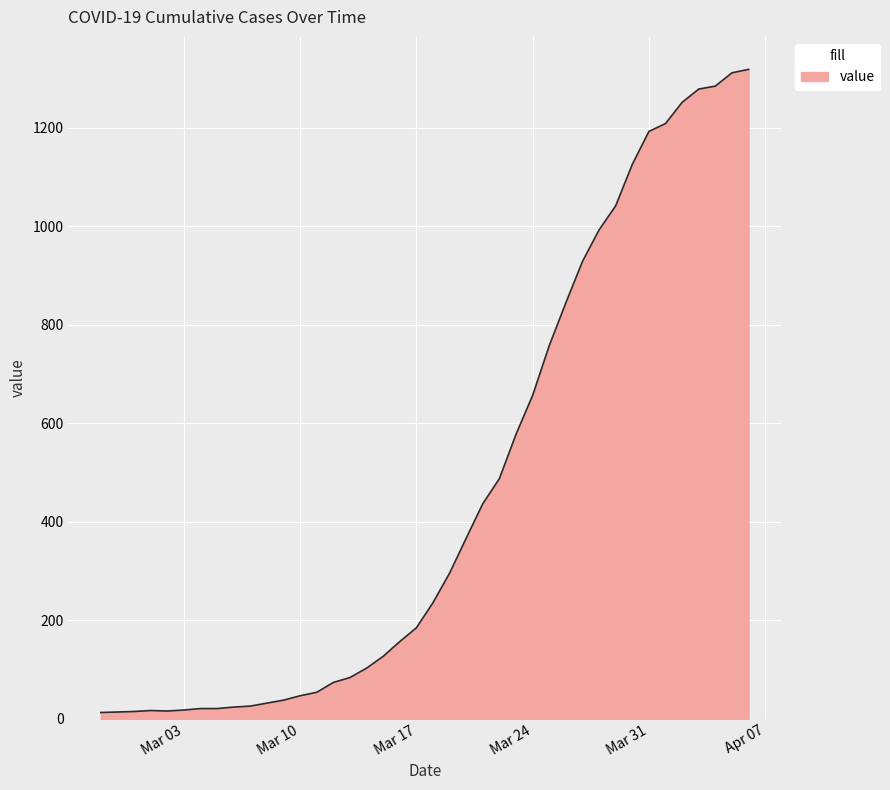

What is the greatest value displayed?

1319